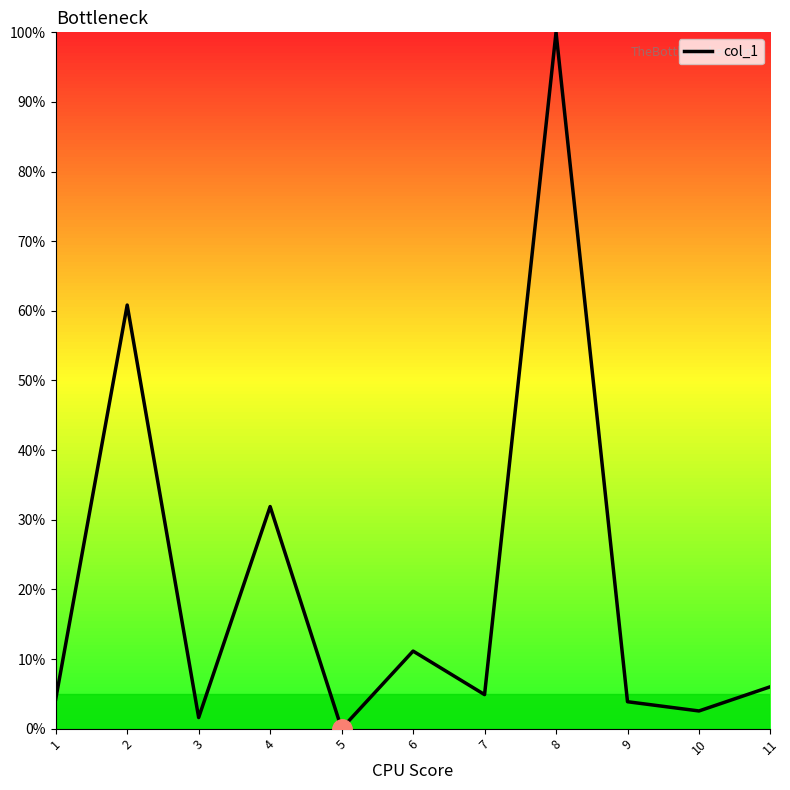

True or false: there are more than 2 points higher than both neighbors.

True